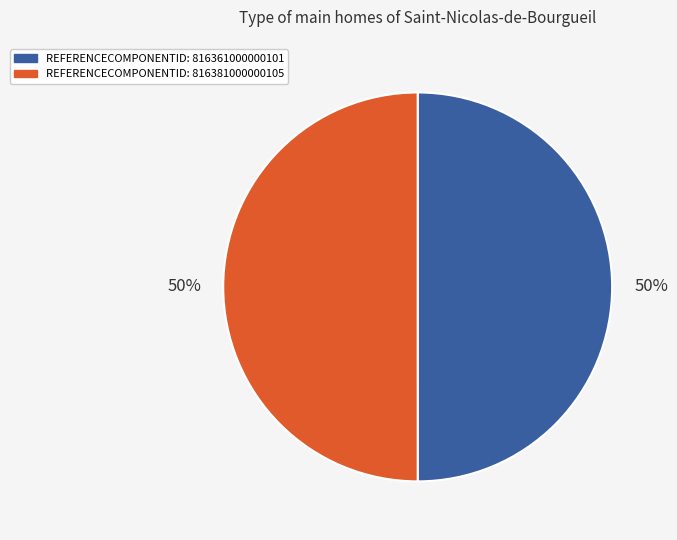

To the nearest percent, what is the average slice percentage?

50%